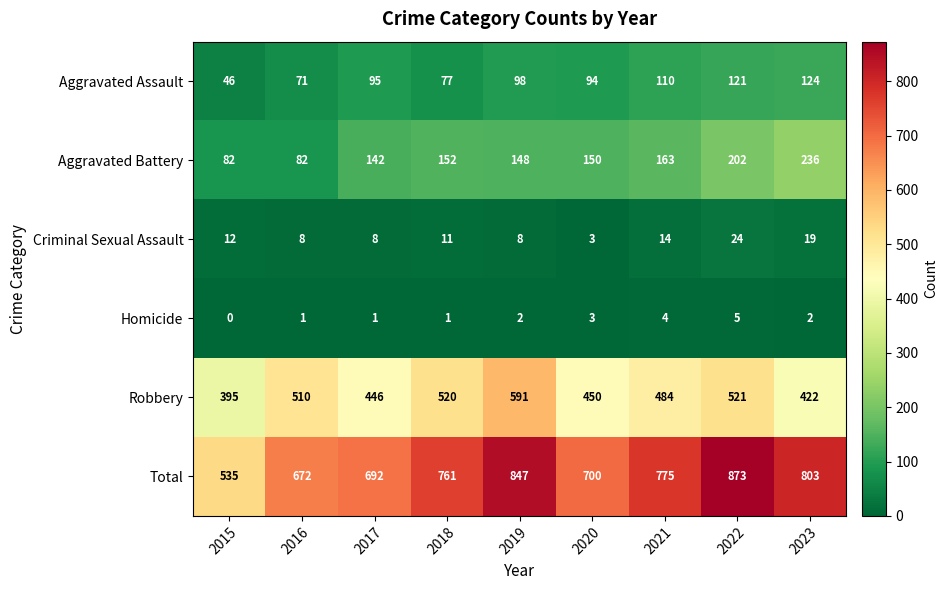

What is the sum of all Aggravated Battery values?

1357